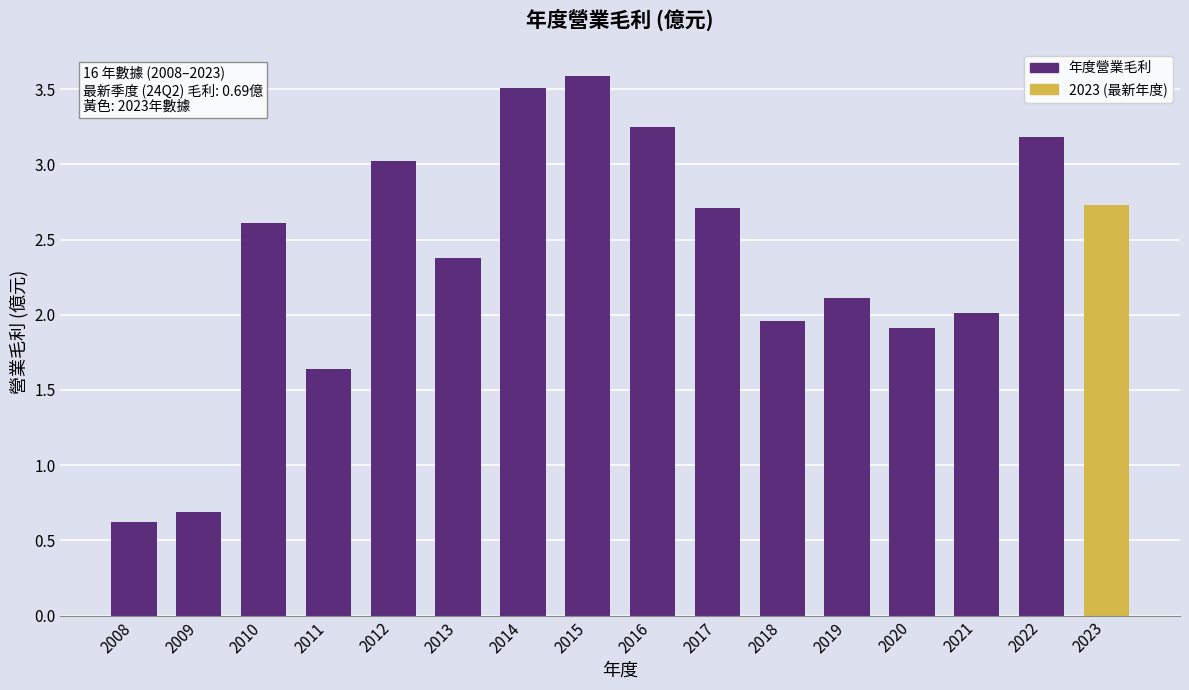

Which has a higher value, 2023 or 2018?

2023